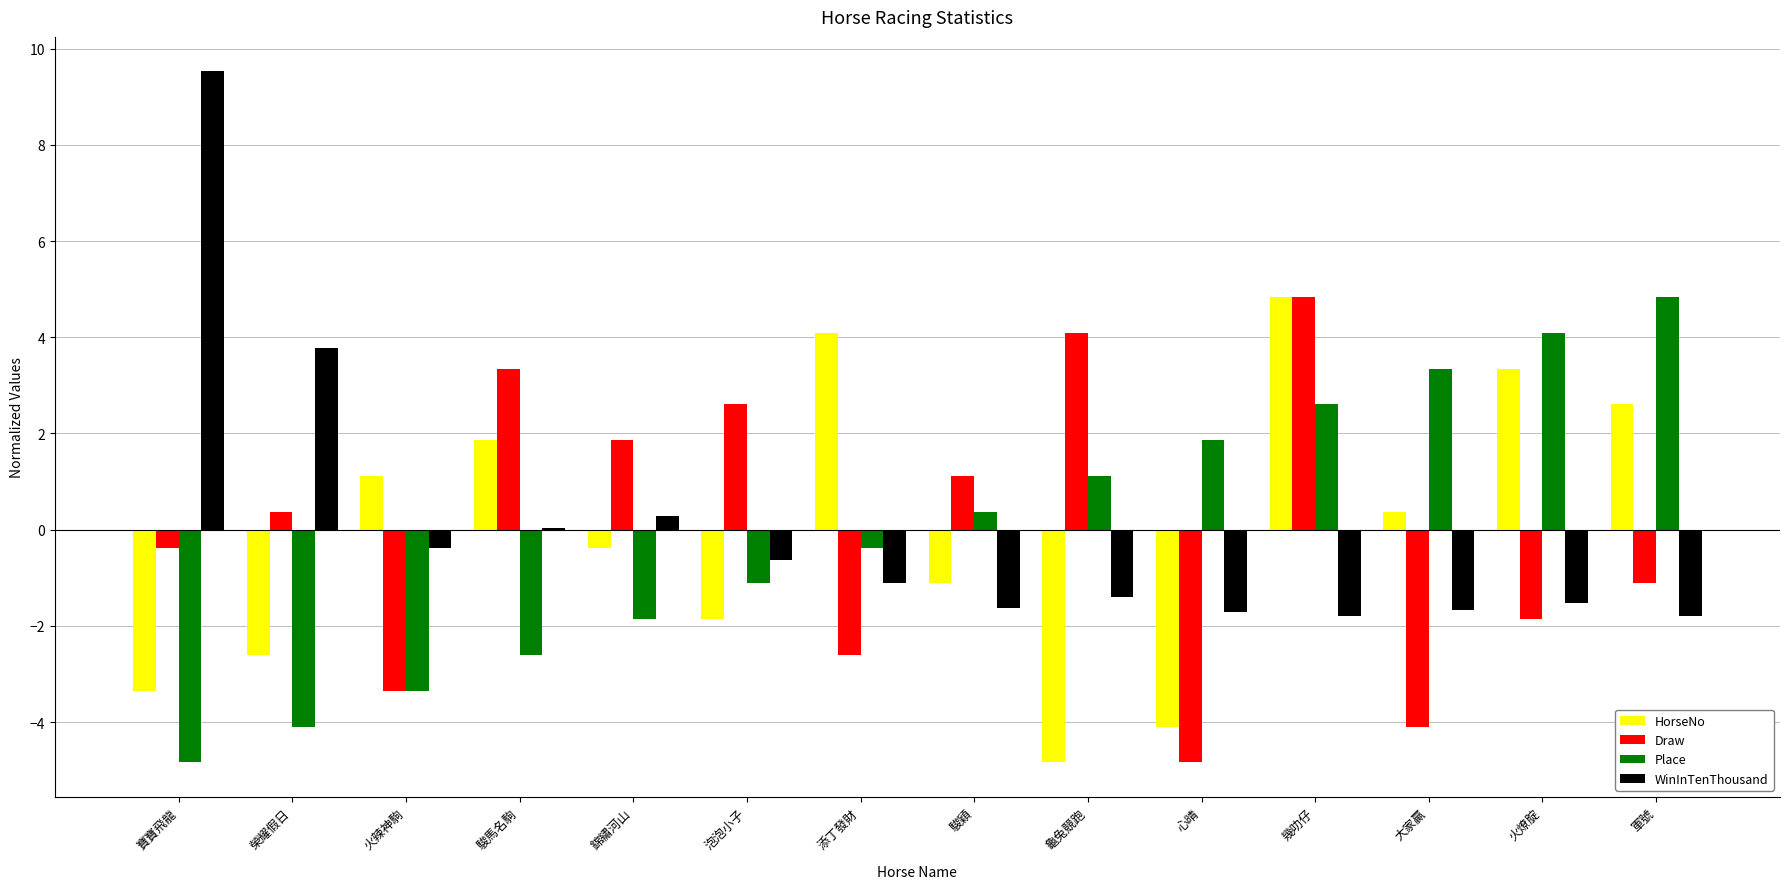

Does the chart contain stacked bars?

No